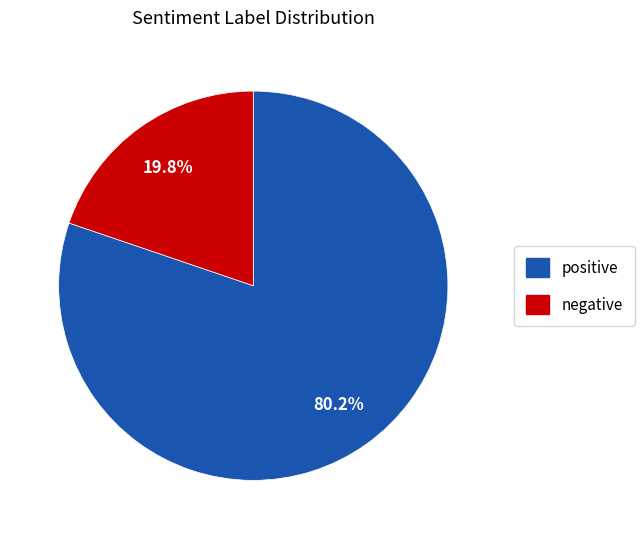

Count the number of slices in the pie.

2